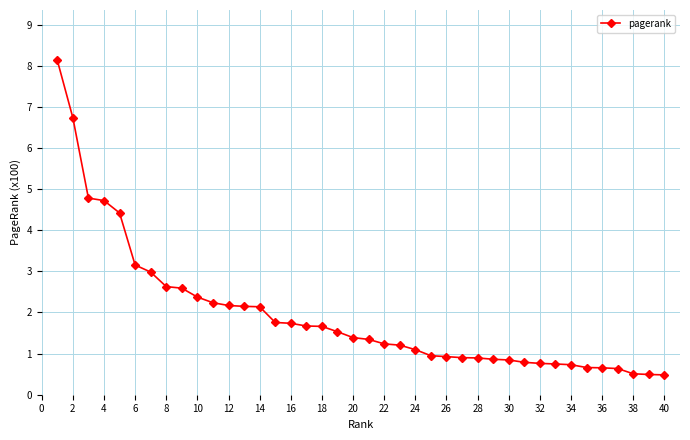

What is the smallest value displayed?

0.5